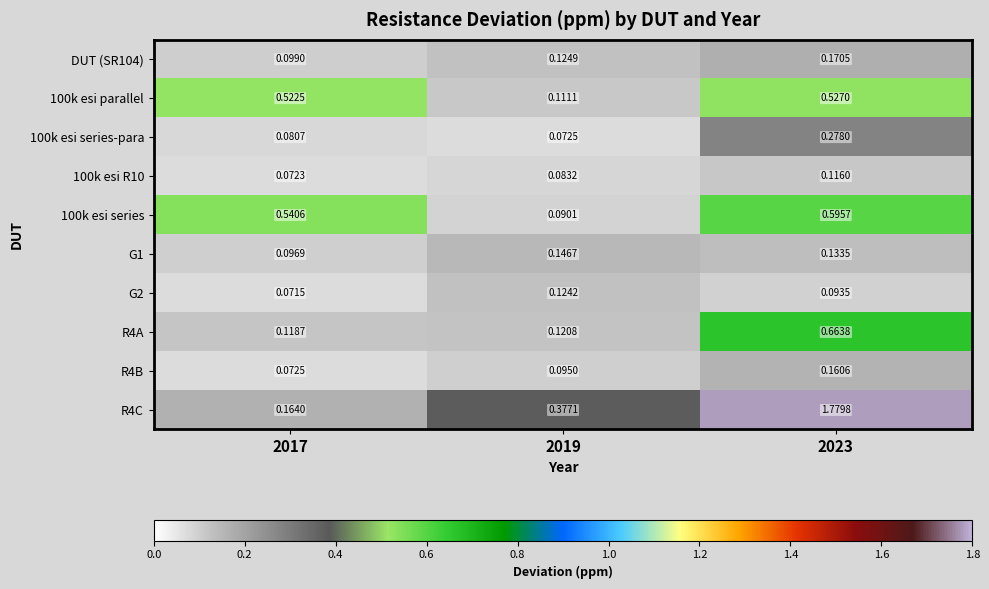

Is the value of R4A at 2019 greater than the value of G1 at 2017?

Yes